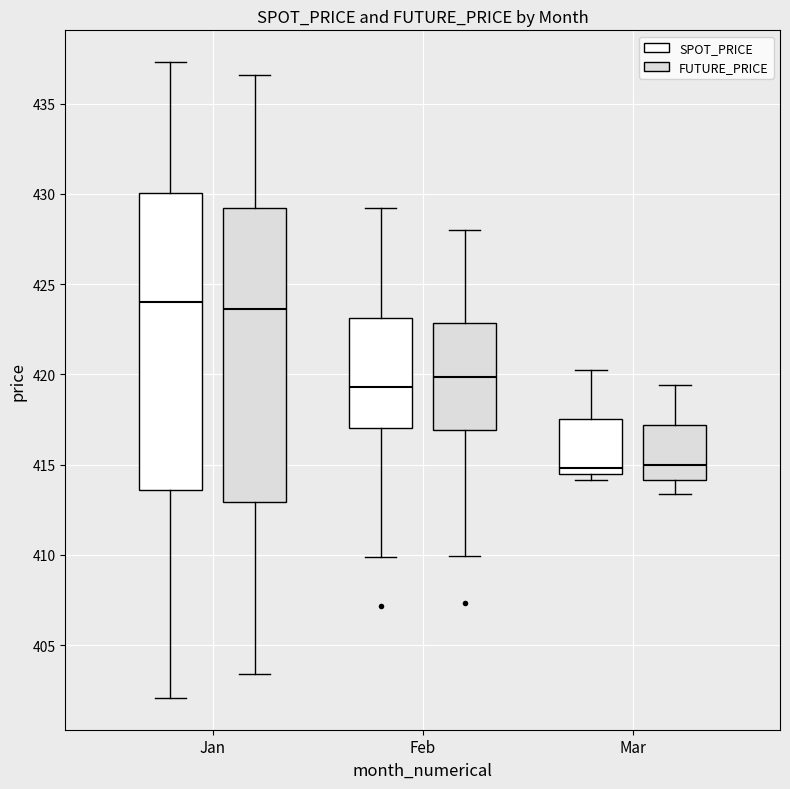

Where does the median line of the box for Feb (SPOT_PRICE) sit on the y-axis? The values are not printed on the chart, so give them approximately, as read against the axis.

419.5